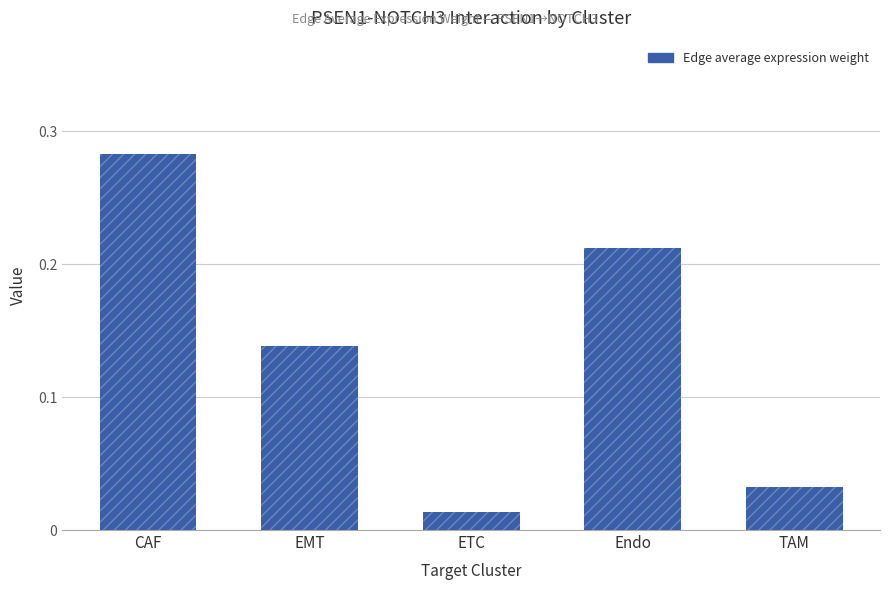

List the labels in order of value, largest first.

CAF, Endo, EMT, TAM, ETC